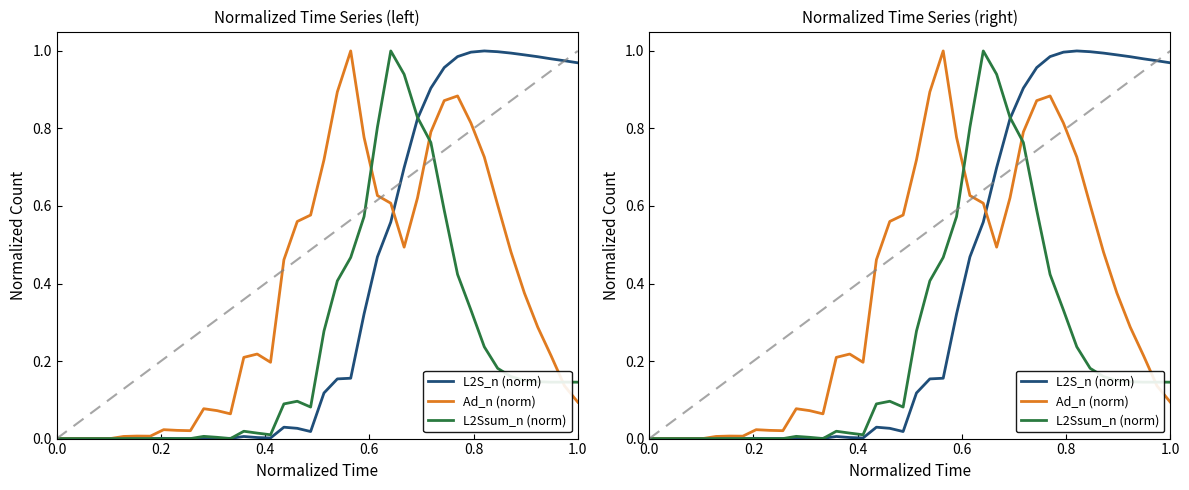

Which series ends up on top after the final intersection of L2S_n (norm) and L2Ssum_n (norm)?

L2S_n (norm)